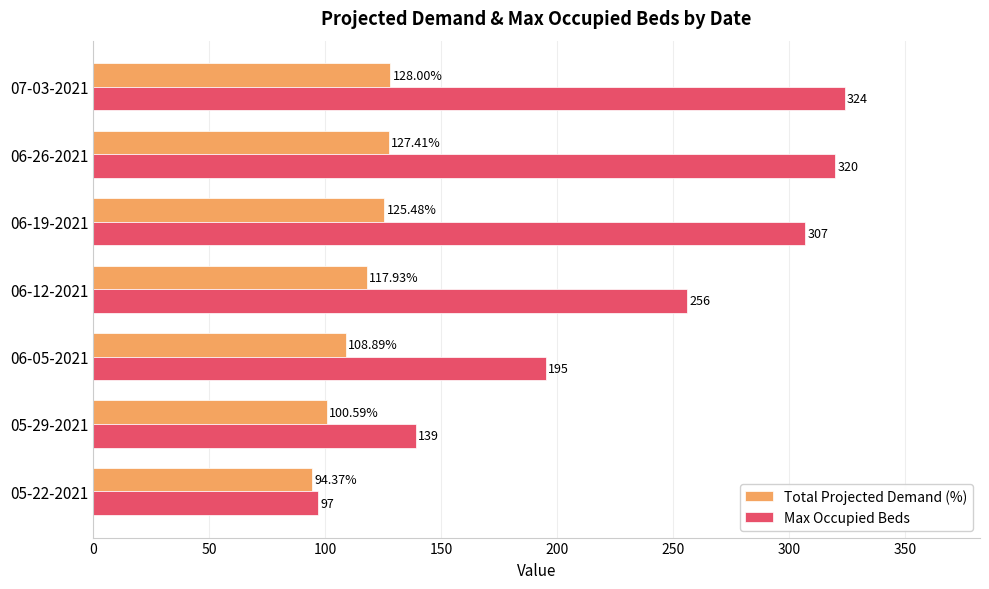

How many distinct data groups are displayed?

2